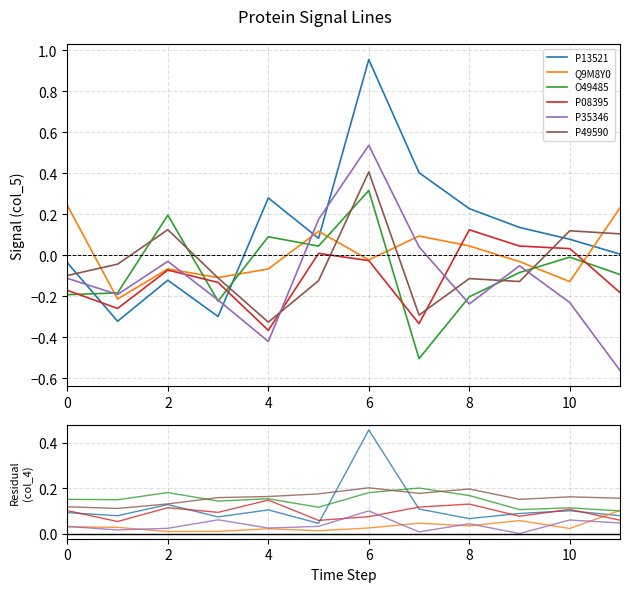

The P08395 series shows 0.1 at 9. True or false?

True